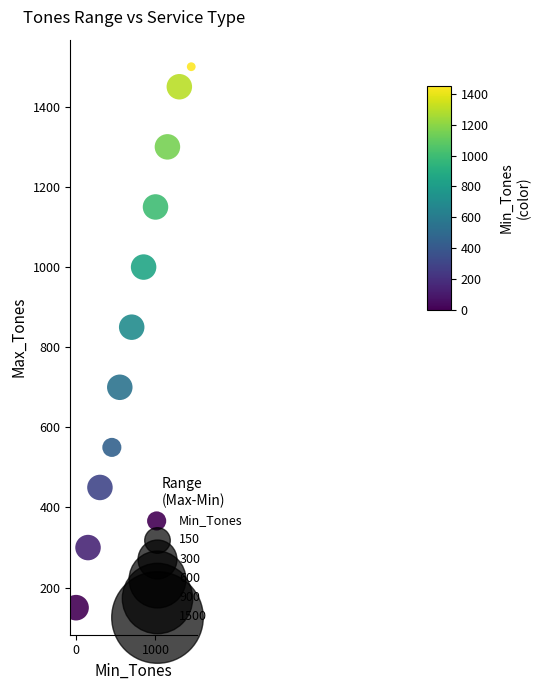

What Y value in the scatter plot is closest to 825?

850